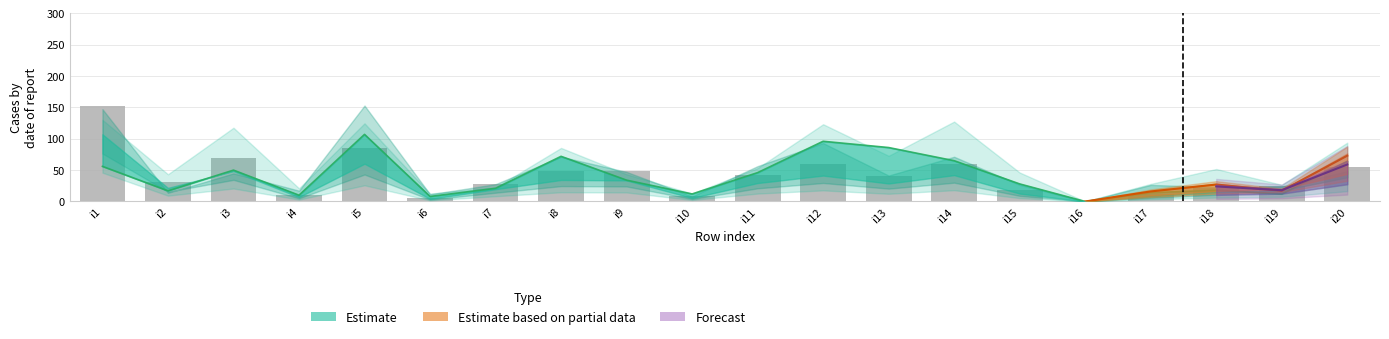

At which label does pi20 reach its minimum?

i16